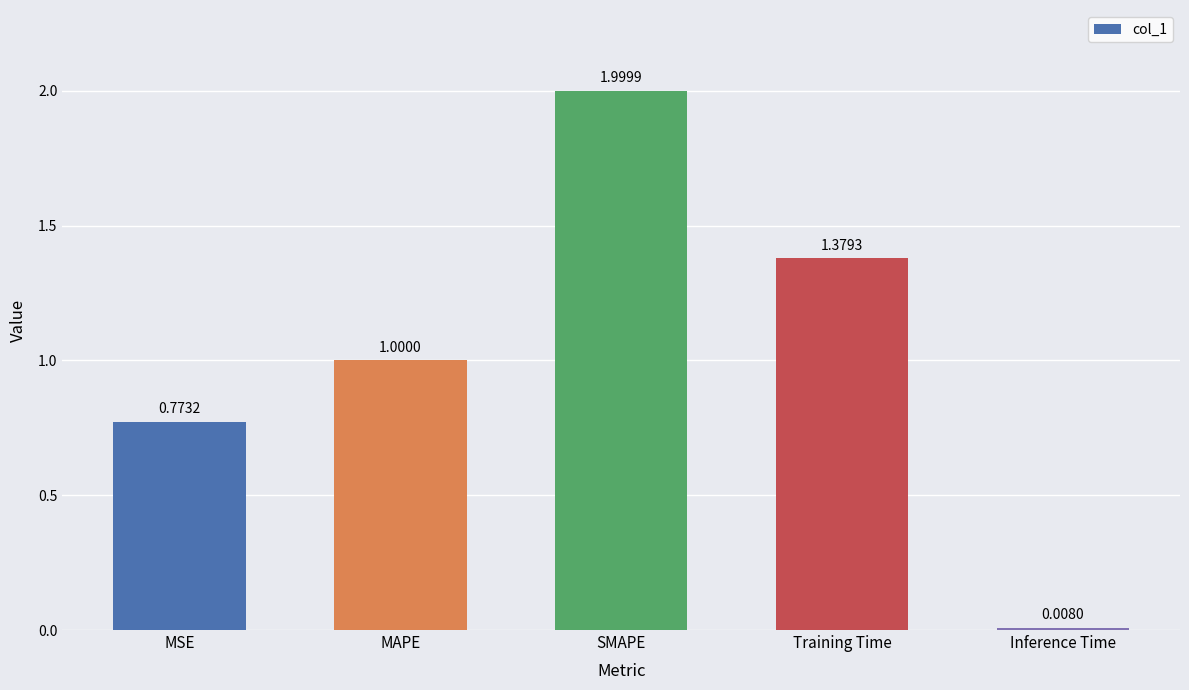

At which label is the value closest to 1?

MAPE